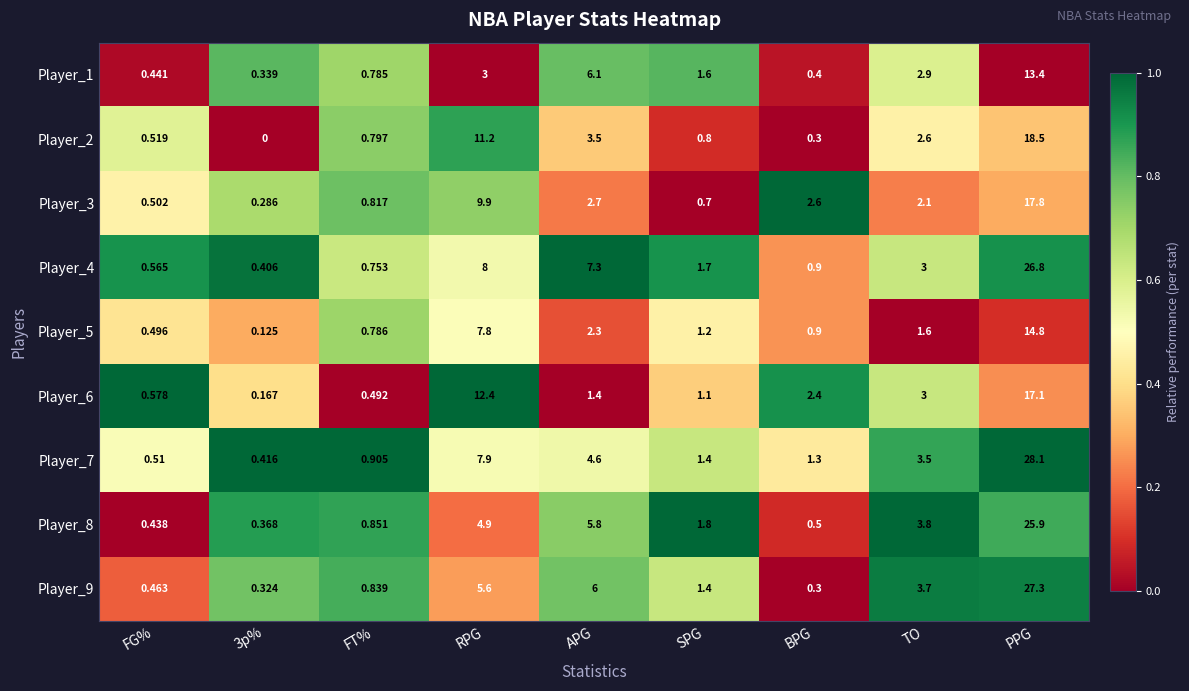

What is the total value across all series at FT%?

7.0